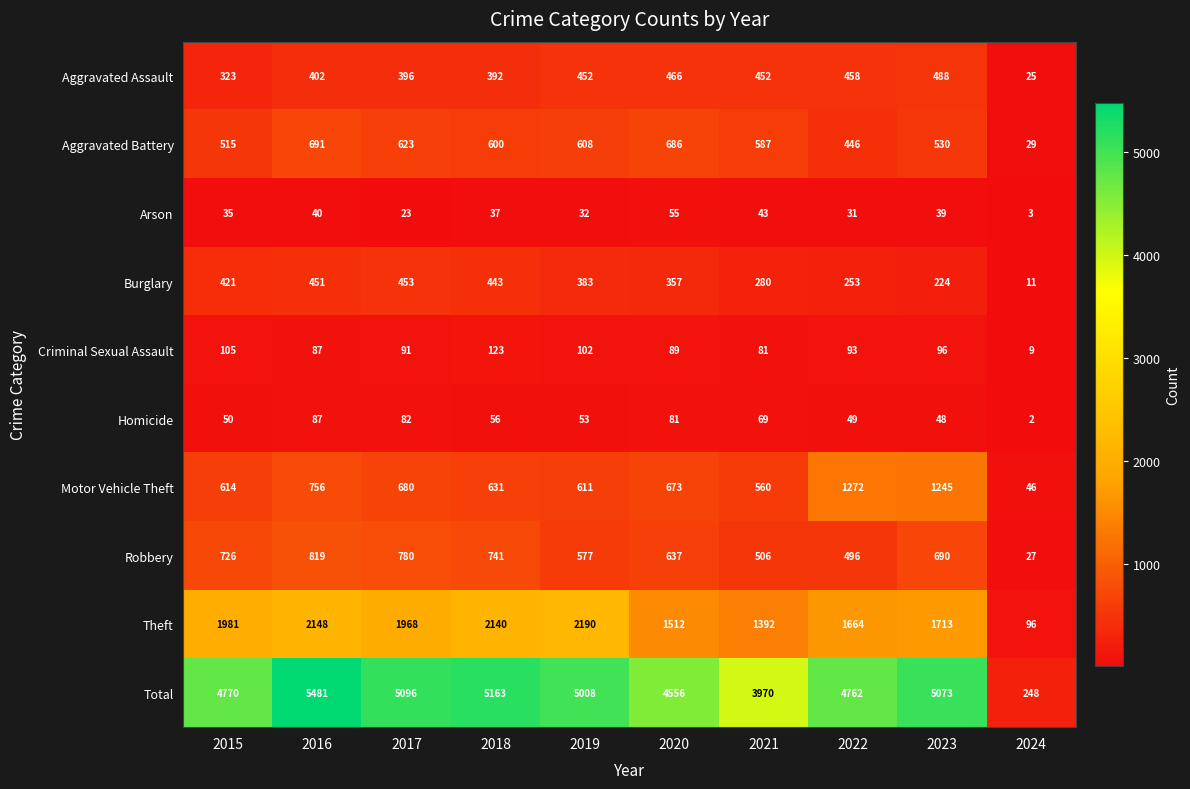

How many categories are shown in the chart?

10